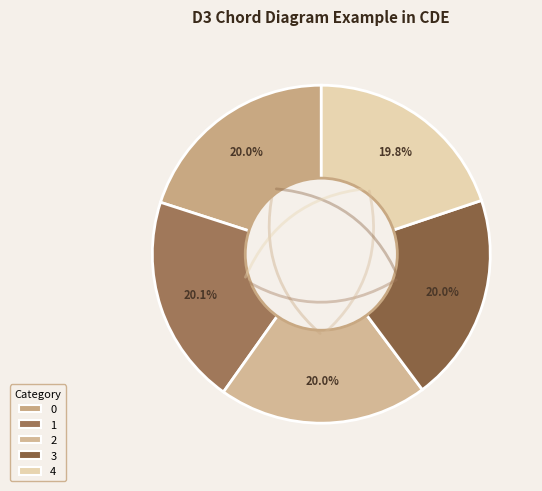

How much of the chart is everything except 1?

79.9%